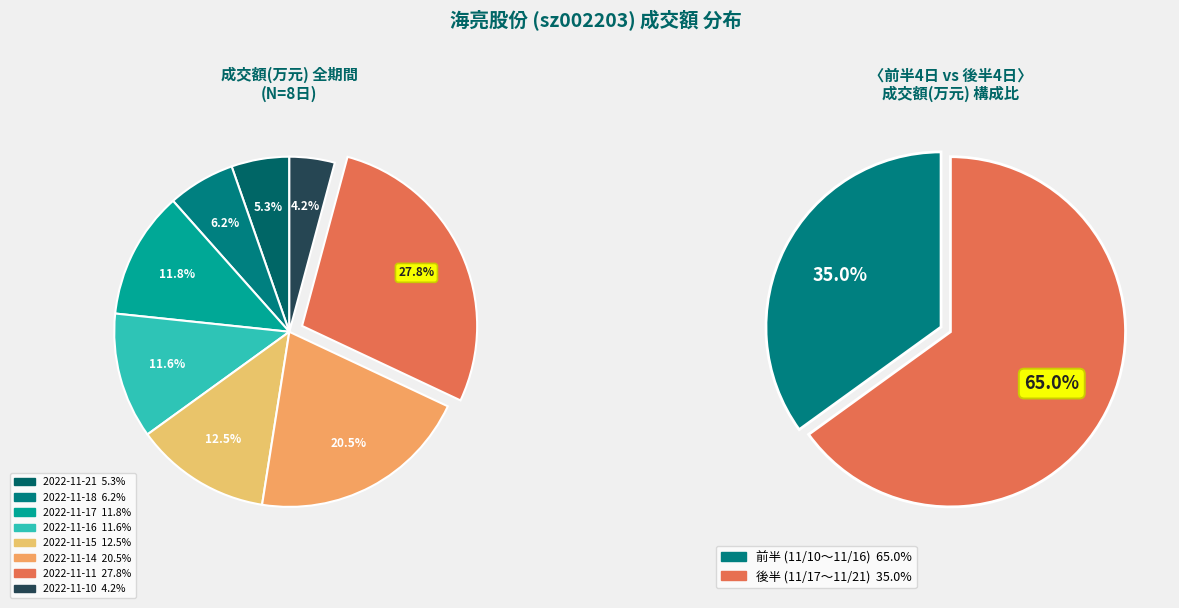

Which has a higher value, 2022-11-18 or 2022-11-10?

2022-11-18